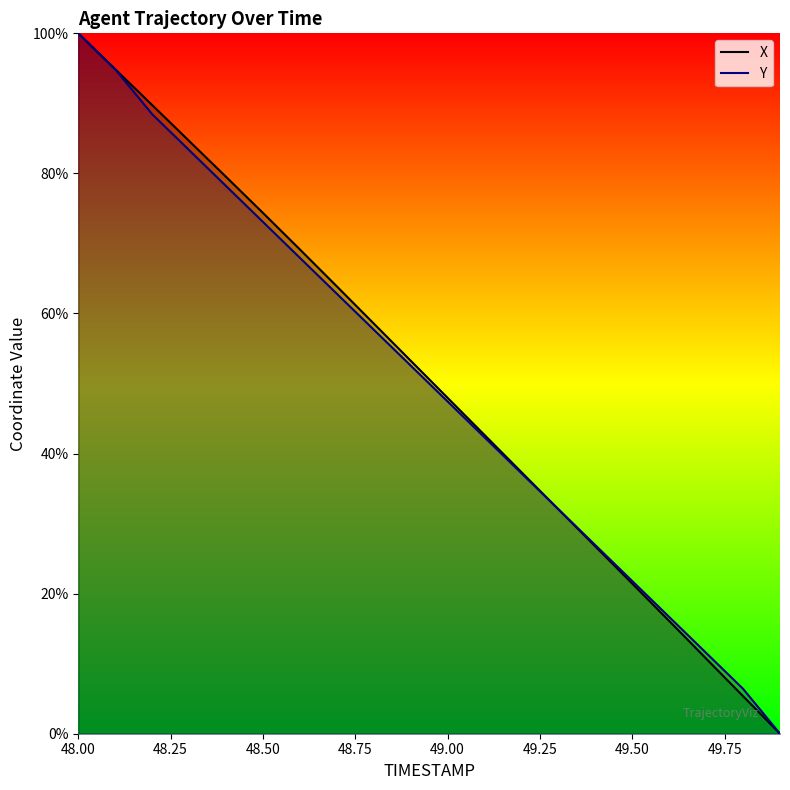

At which category is the sum across all series the highest?

48.00